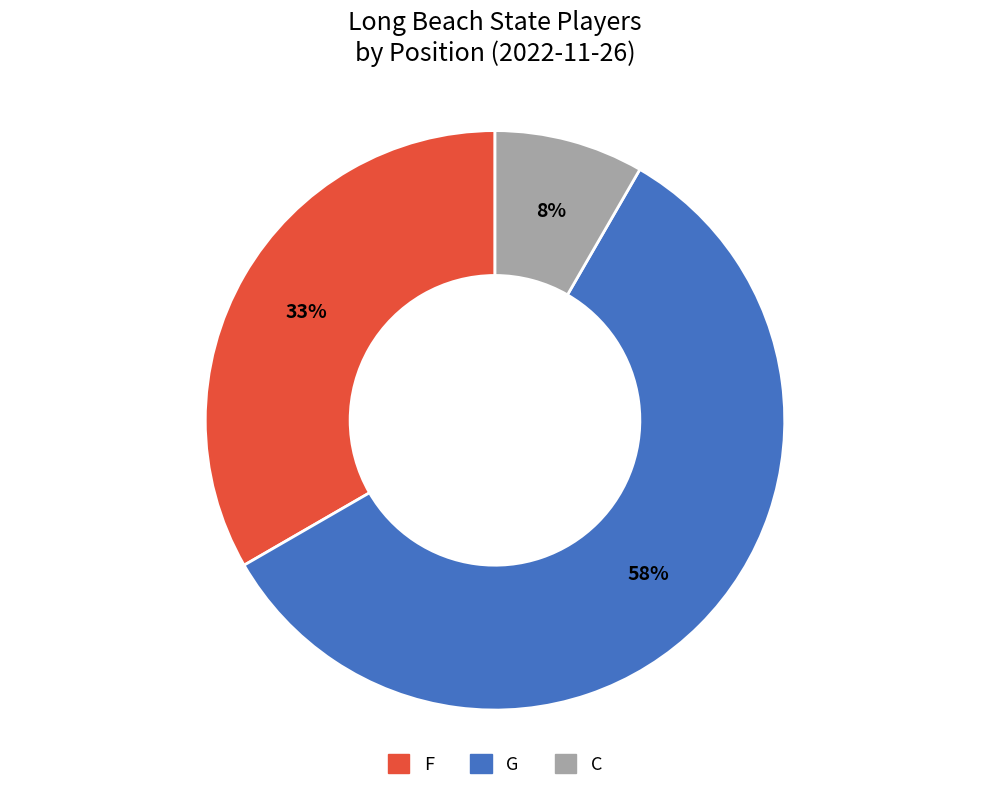

The F slice represents 33% of the pie. True or false?

True